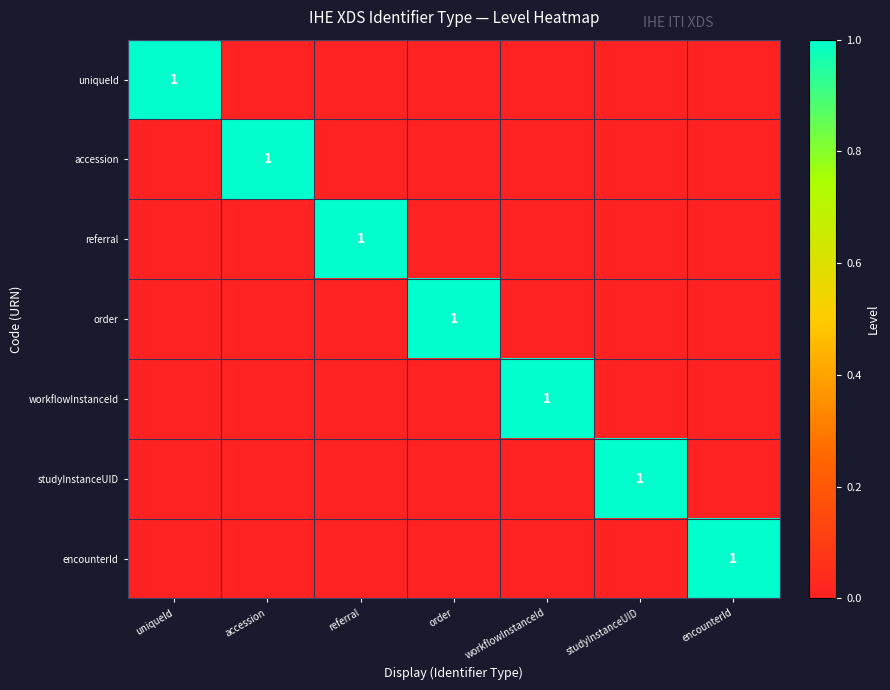

Which series has the largest range (max minus min)?

uniqueId